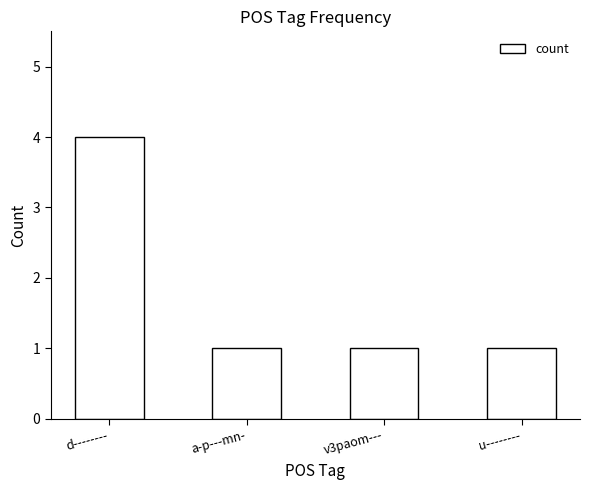

Reading left to right, list all the values displayed in this chart.

d--------=4	a-p---mn-=1	v3paom---=1	u--------=1